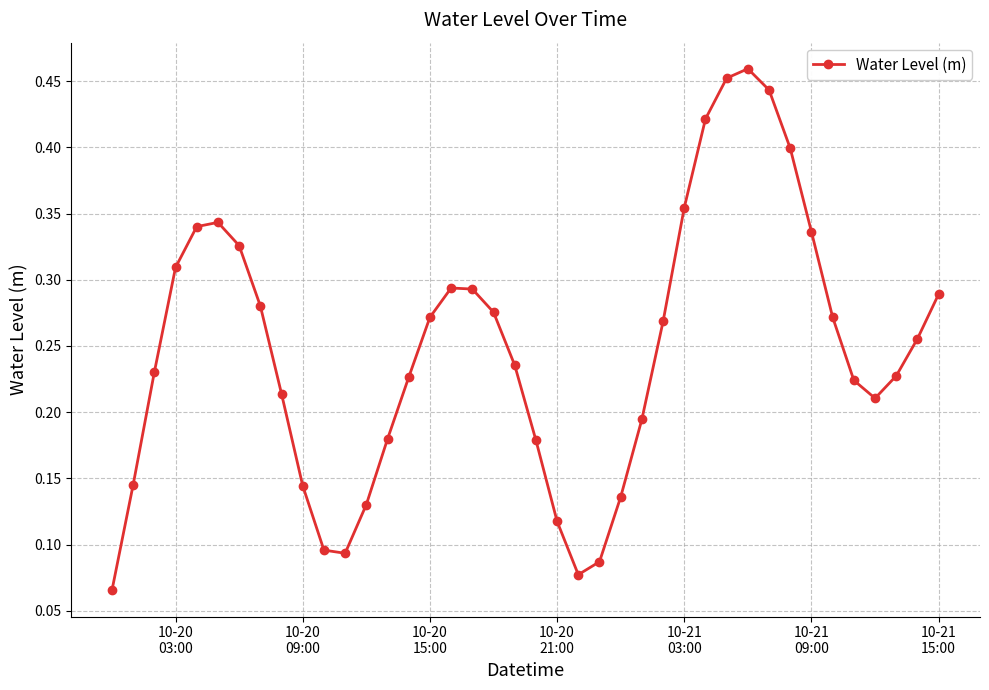

True or false: the data has more than 0 interior local peaks.

True